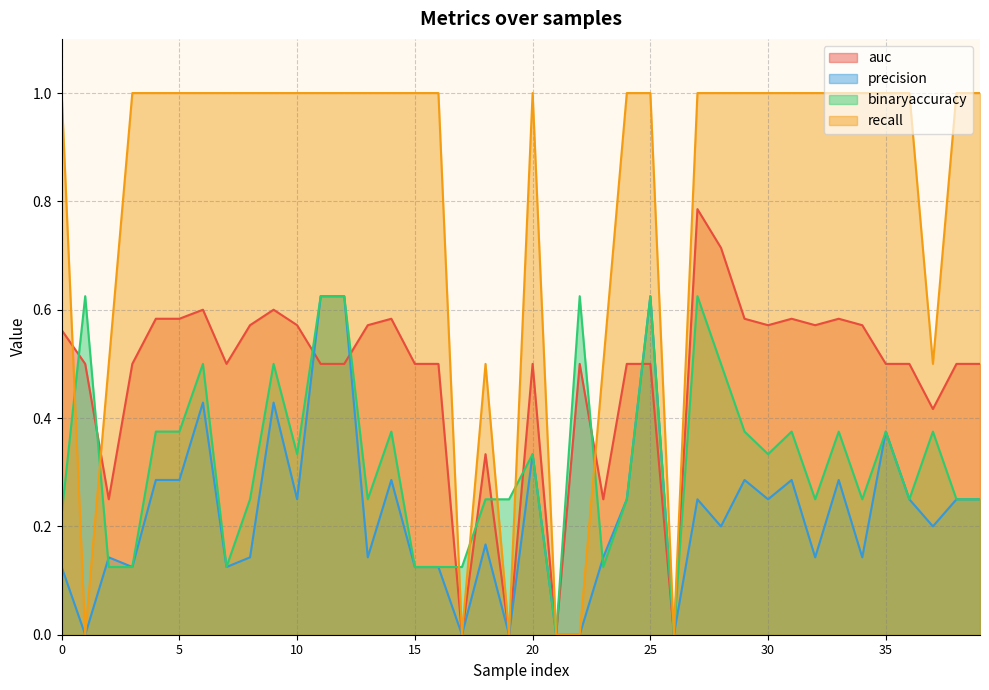

What is the difference between the highest and lowest values at 15?

0.9